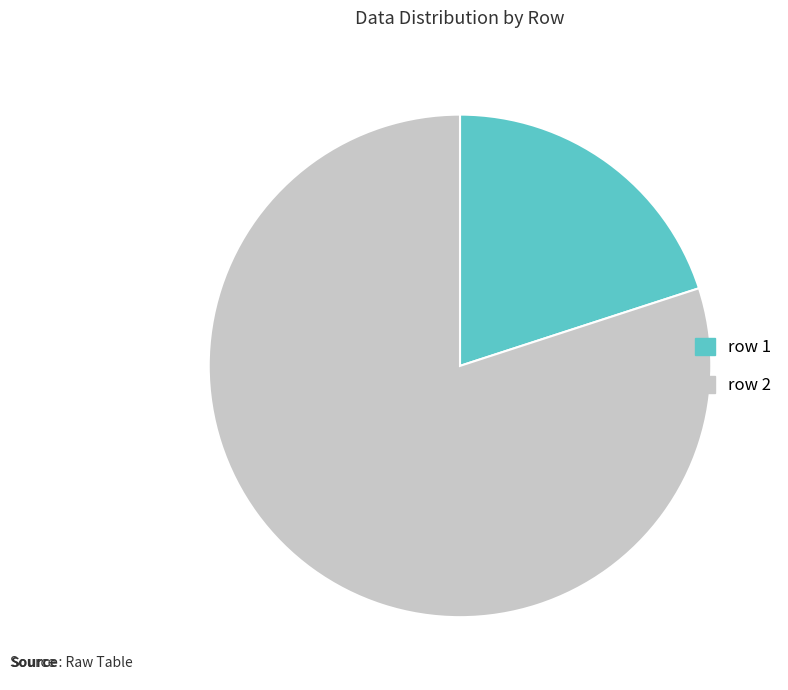

Do row 2 and row 1 together represent more than half of the pie?

Yes